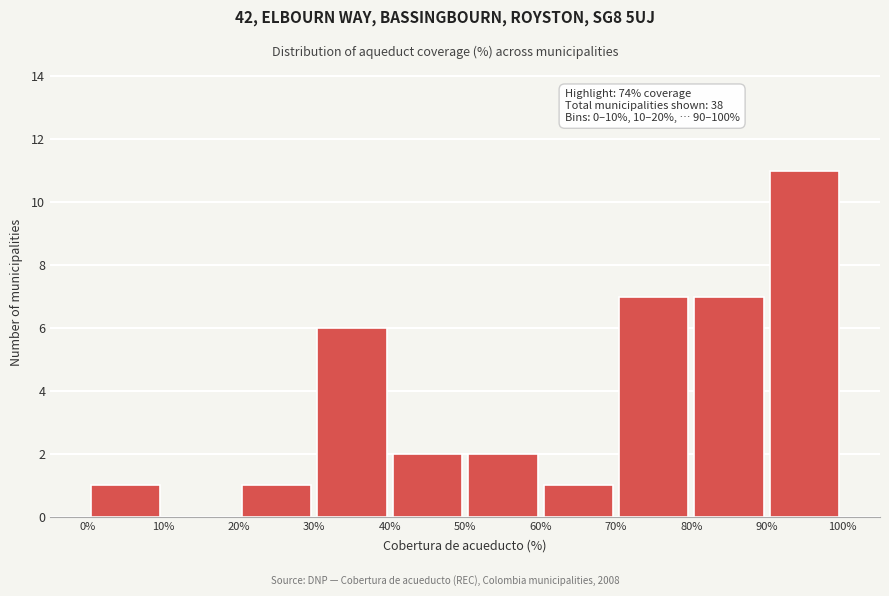

Over which range of the x-axis is the bar tallest?

90% to 100%